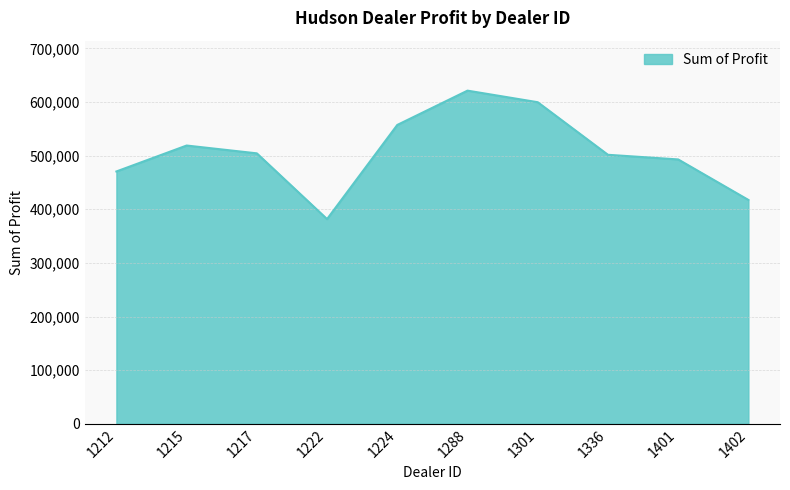

What is the difference between the maximum and minimum values?

239496.0